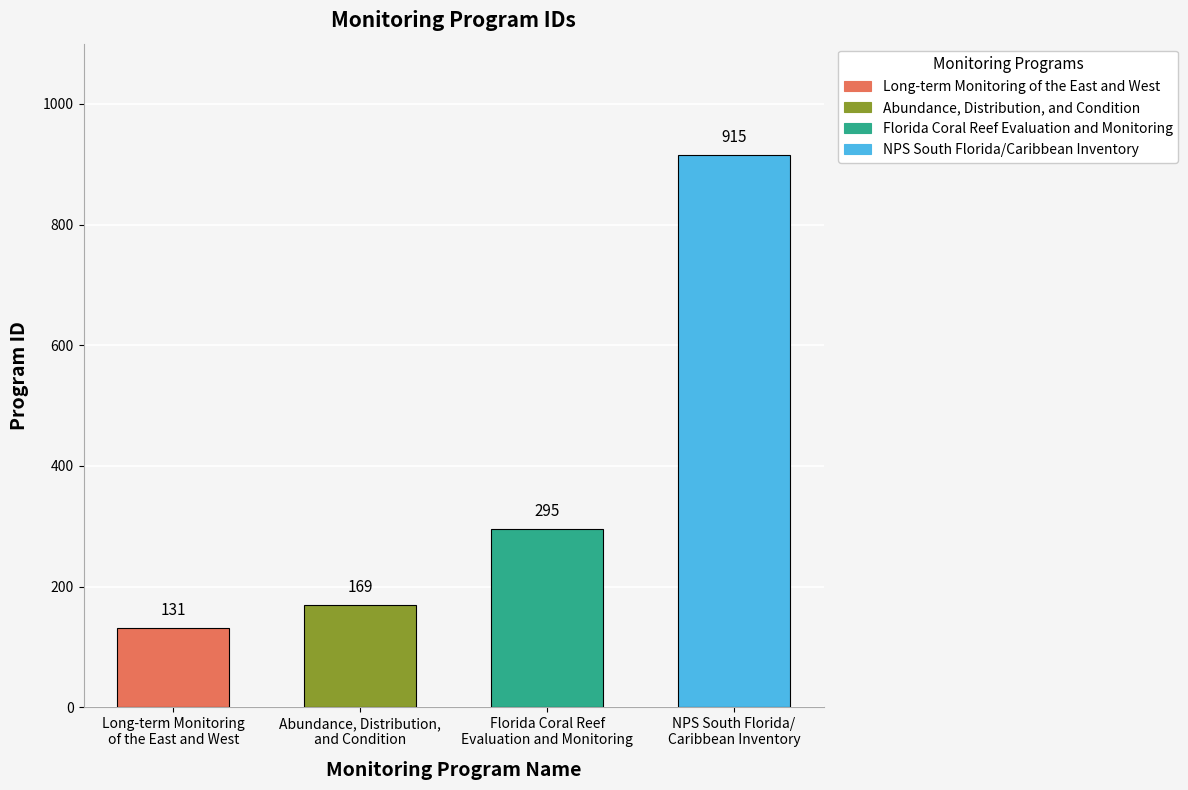

What is the sum of all values?

1510